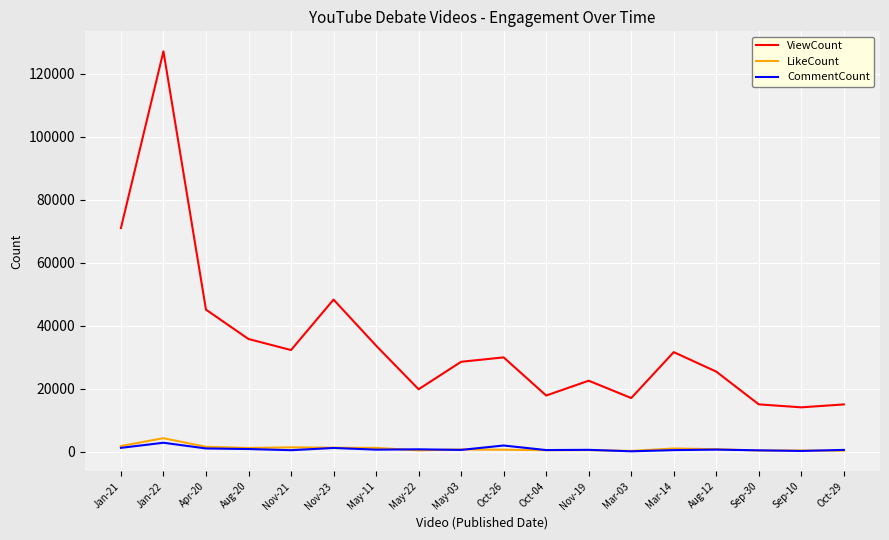

What is the maximum value for CommentCount?

2834